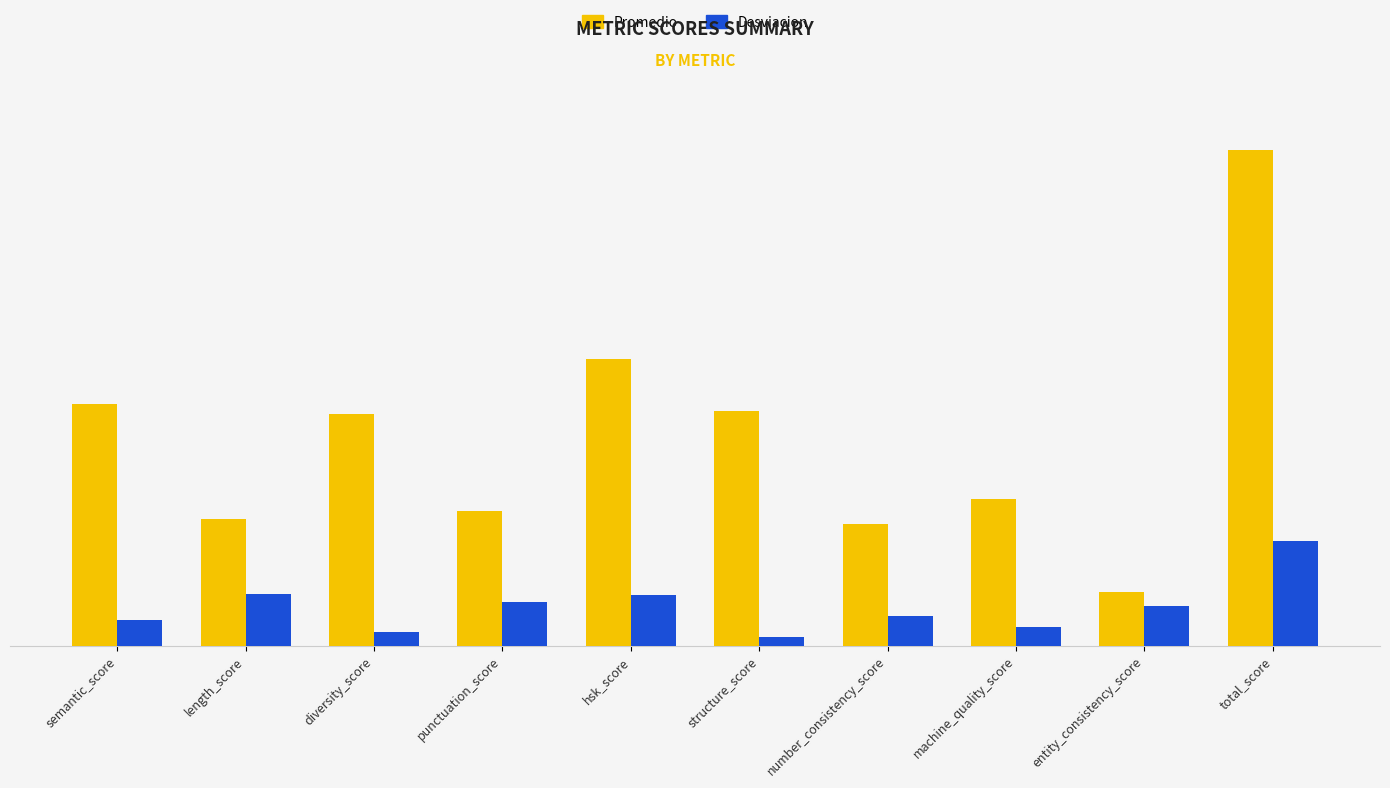

Which series has the largest total across all categories?

Promedio